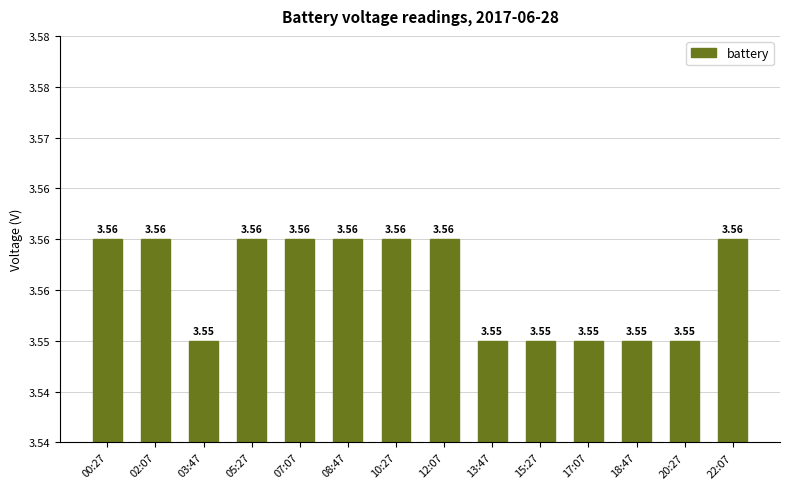

What is the label of the 4th bar from the left?

05:27